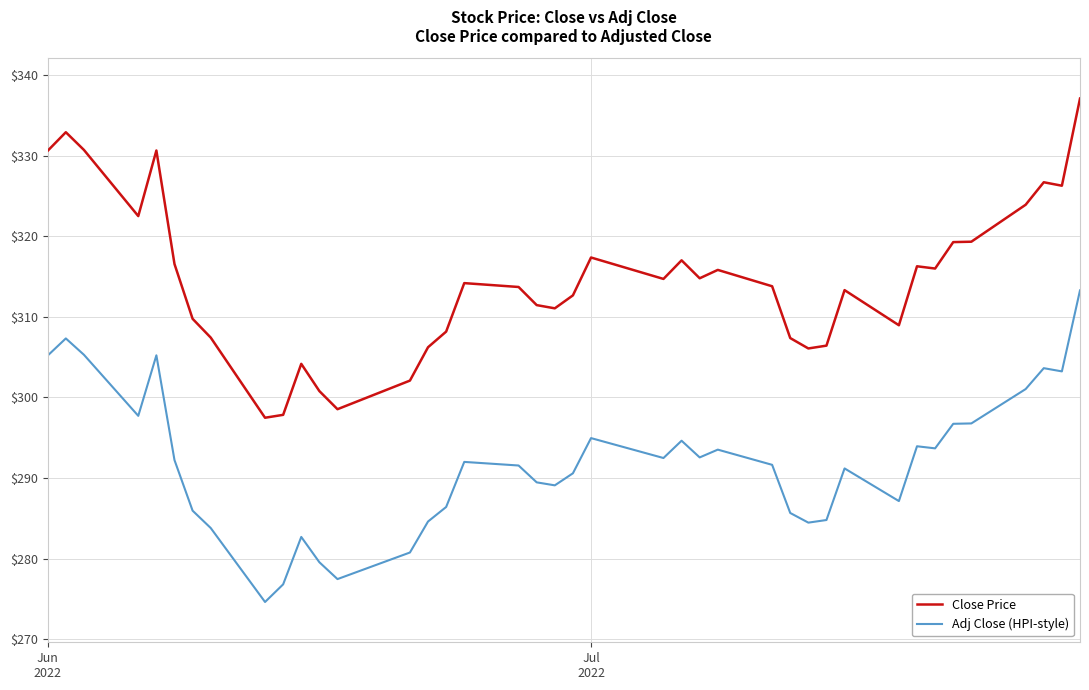

Rank the series by their average value, from highest to lowest.

Close Price, Adj Close (HPI-style)